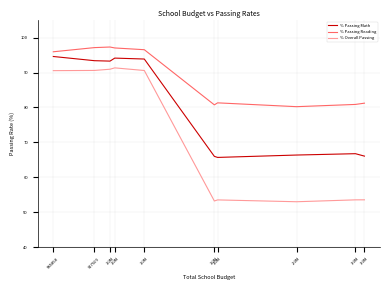

Is this an area chart (filled region under the line)?

No